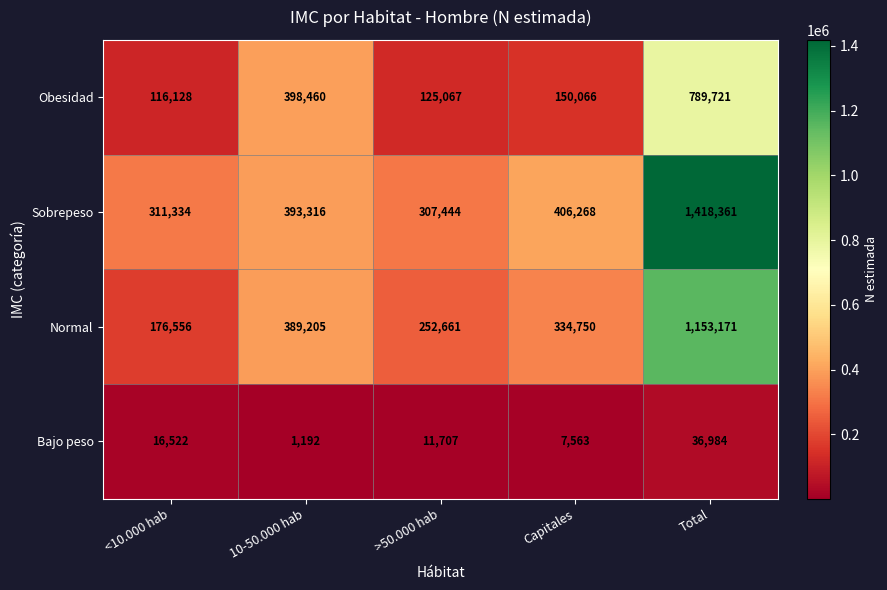

What is the minimum value shown in the chart?

1192